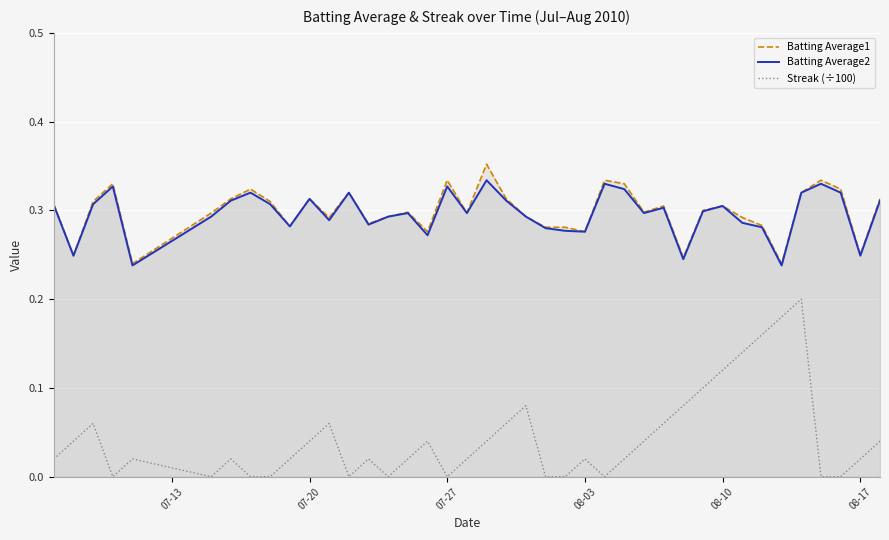

Which series has the widest spread of values?

Streak (÷100)